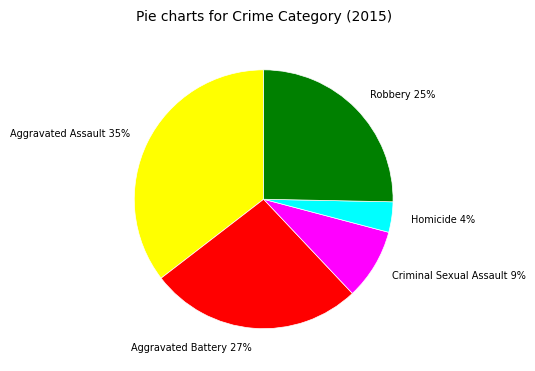

What is the smallest slice in the pie chart?

Homicide